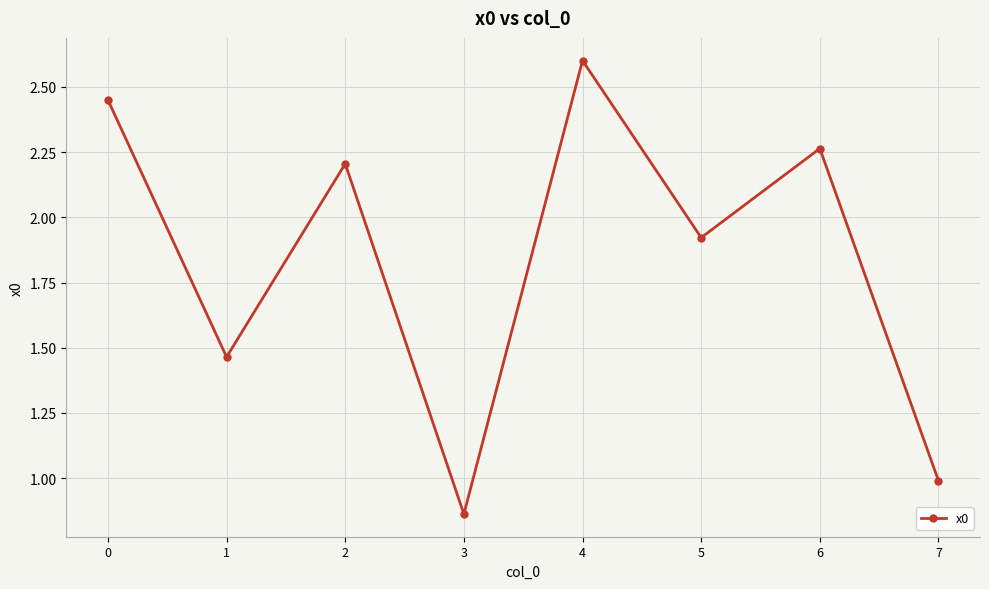

What value does the data have at 2?

2.2